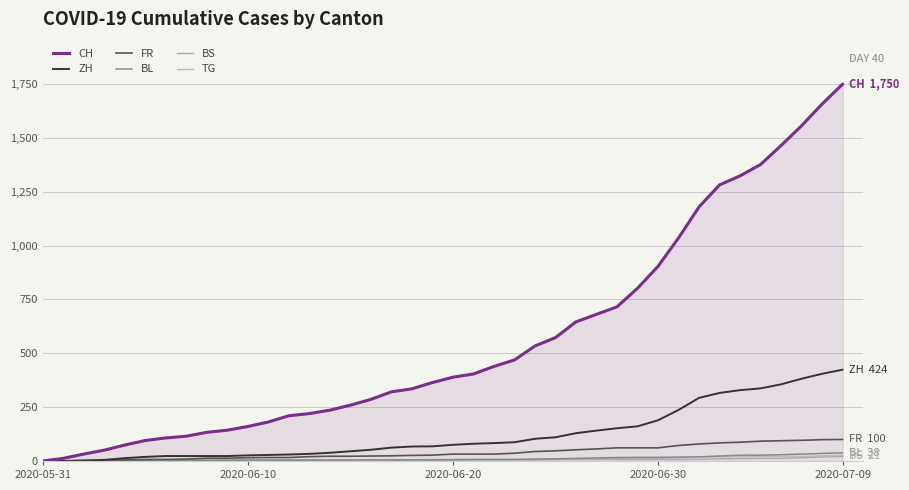

What is the average value of the FR series?

40